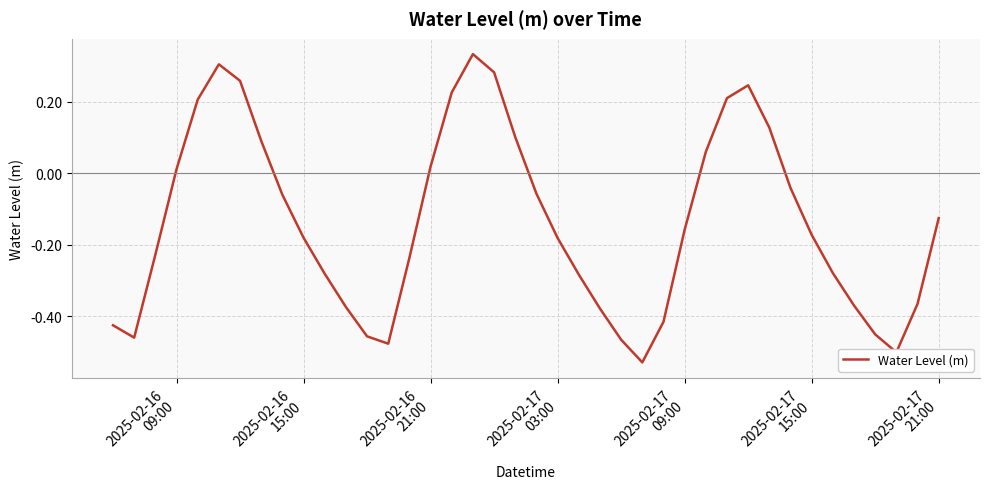

What is the sum of all values?

-5.5